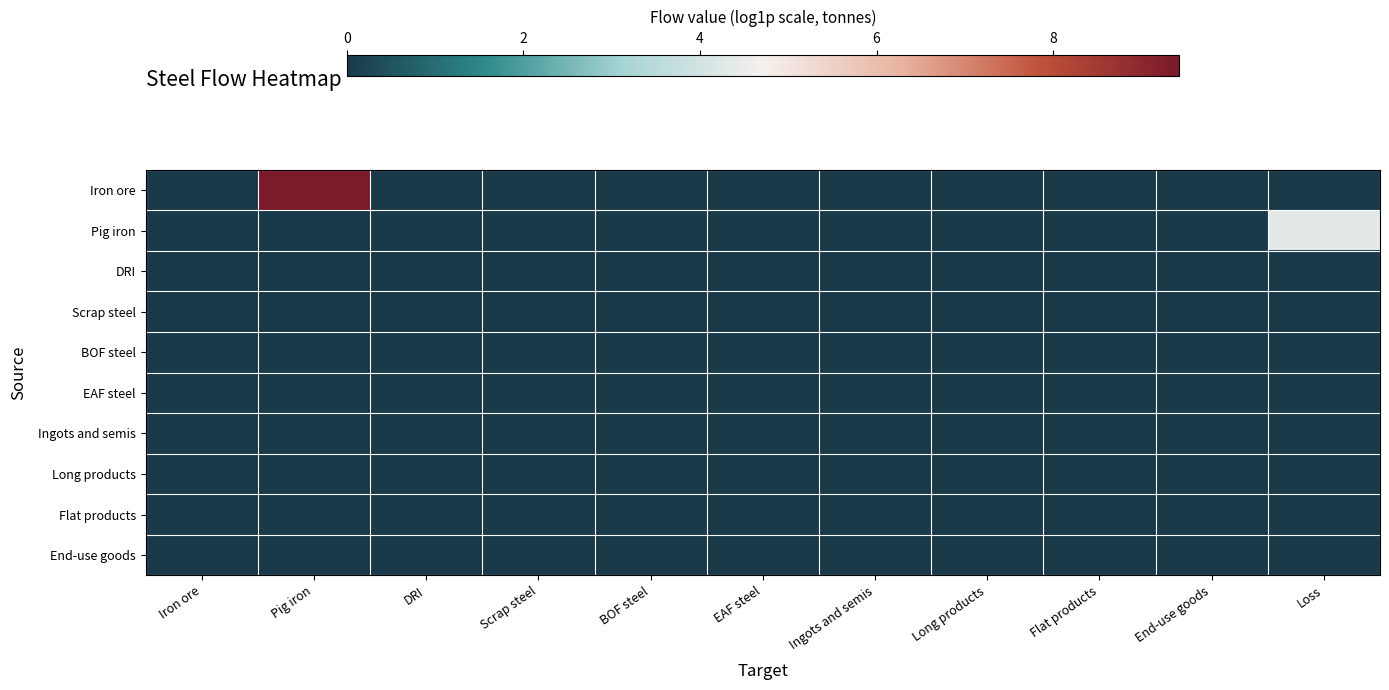

Which series has the largest range (max minus min)?

Iron ore